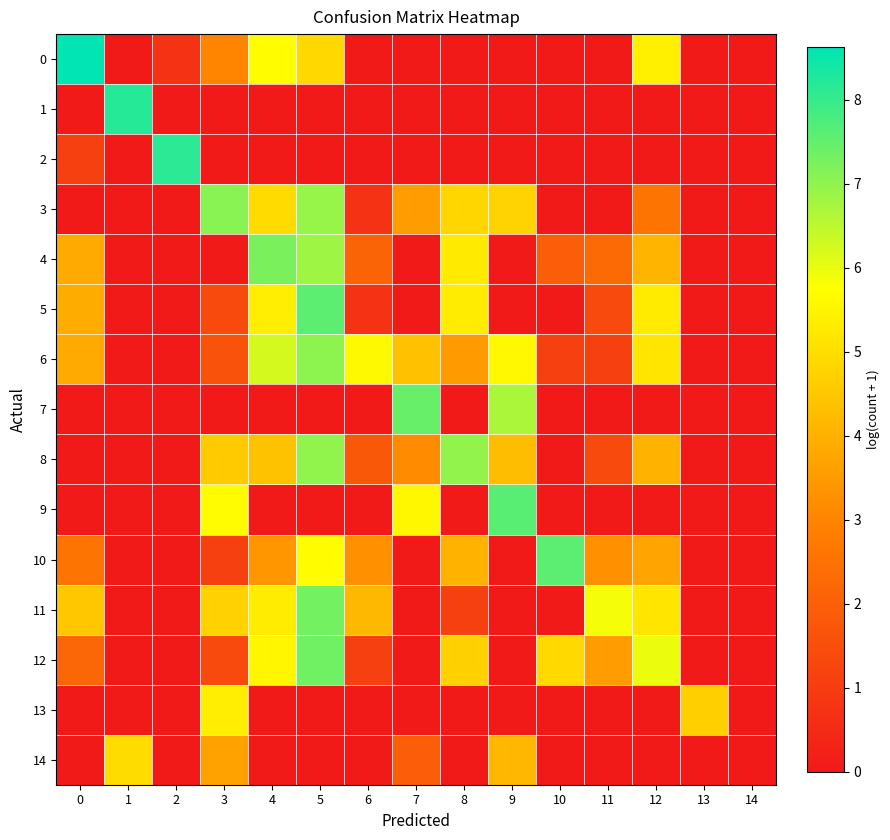

What is the spread (max minus min) of values at 13?

4.7